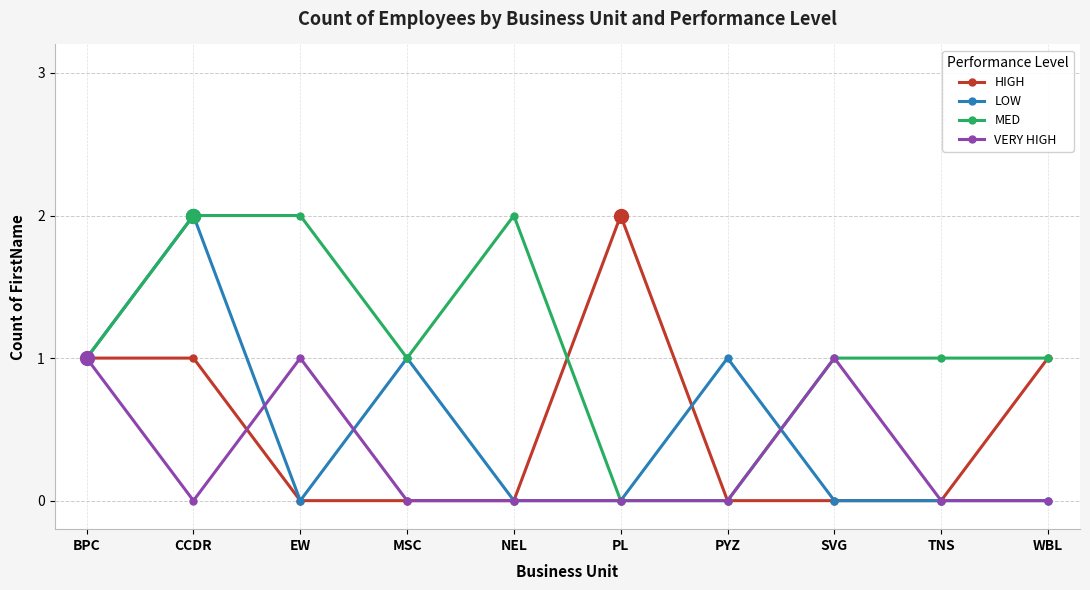

What are all the series names shown in the legend?

HIGH, LOW, MED, VERY HIGH